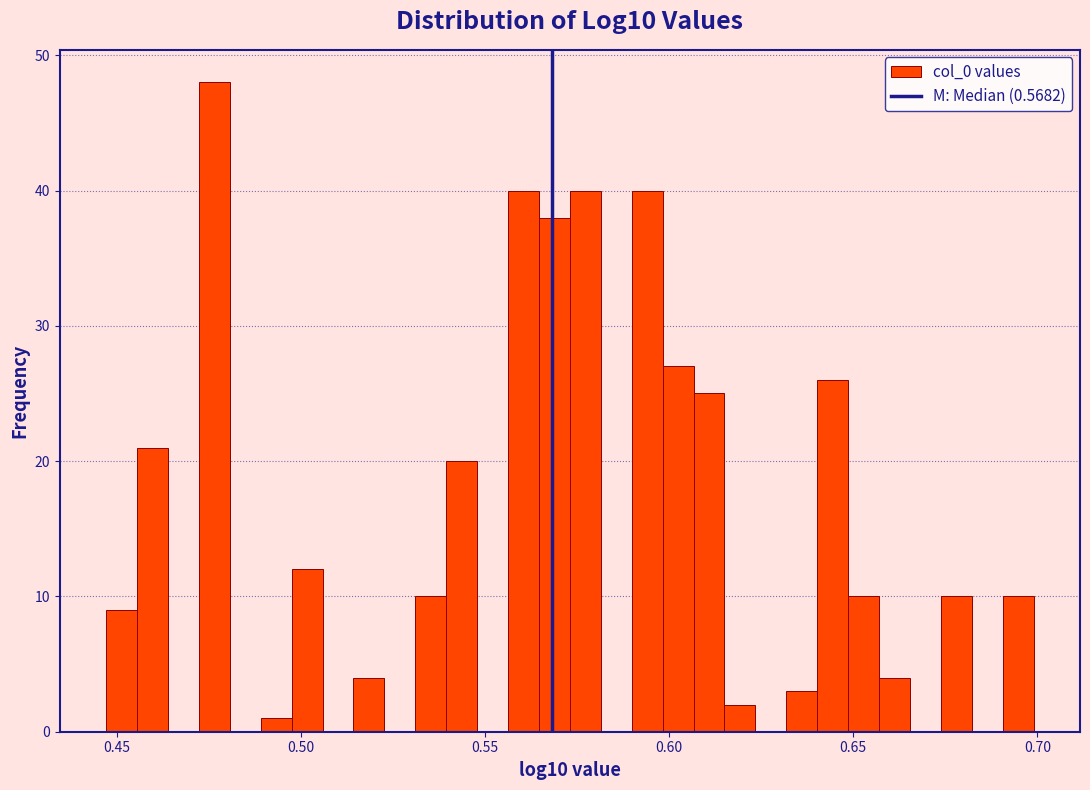

Read against the x-axis, roughly where is the centre of the tallest bar?

0.475